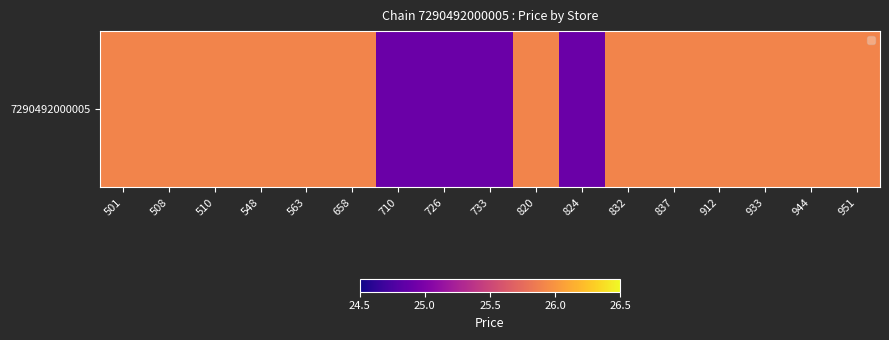

What is the average value?

25.7